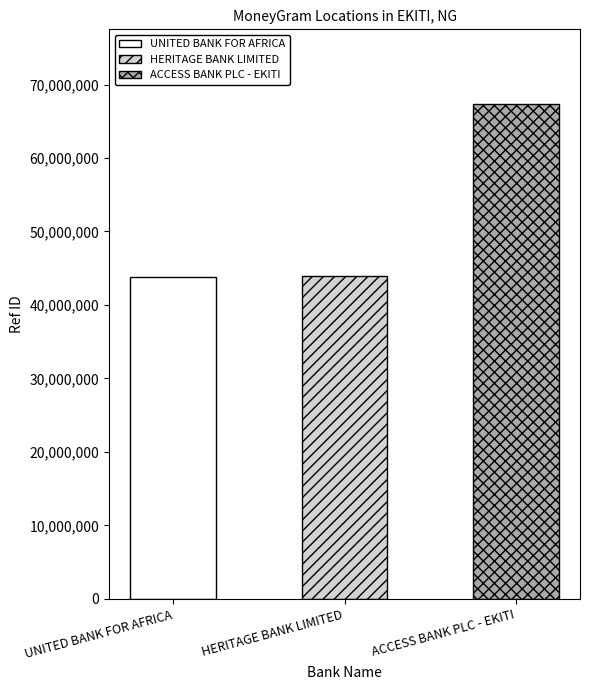

Which label corresponds to the smallest value in the chart?

UNITED BANK FOR AFRICA